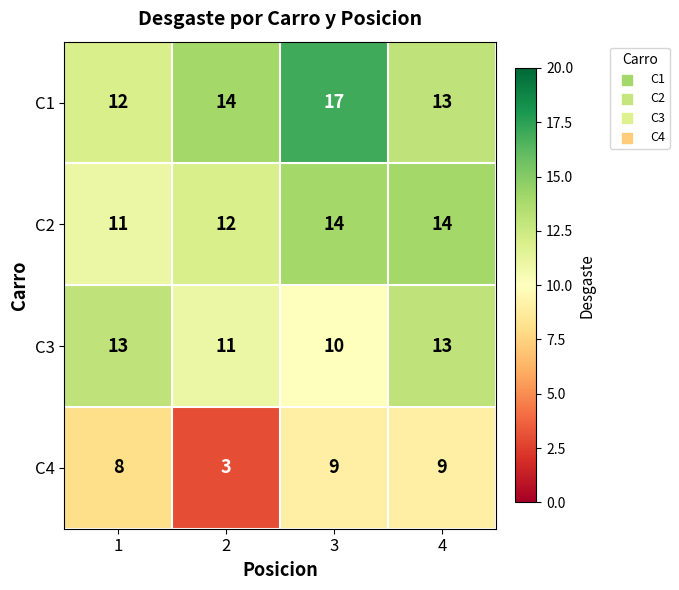

The C2 series shows 6 at 4. True or false?

False